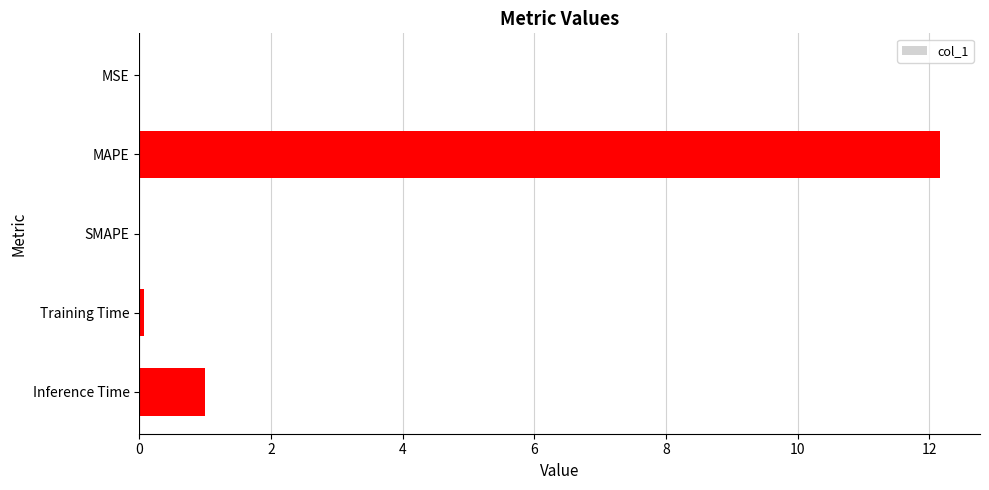

The chart shows a value of 18.0 at MAPE. True or false?

False